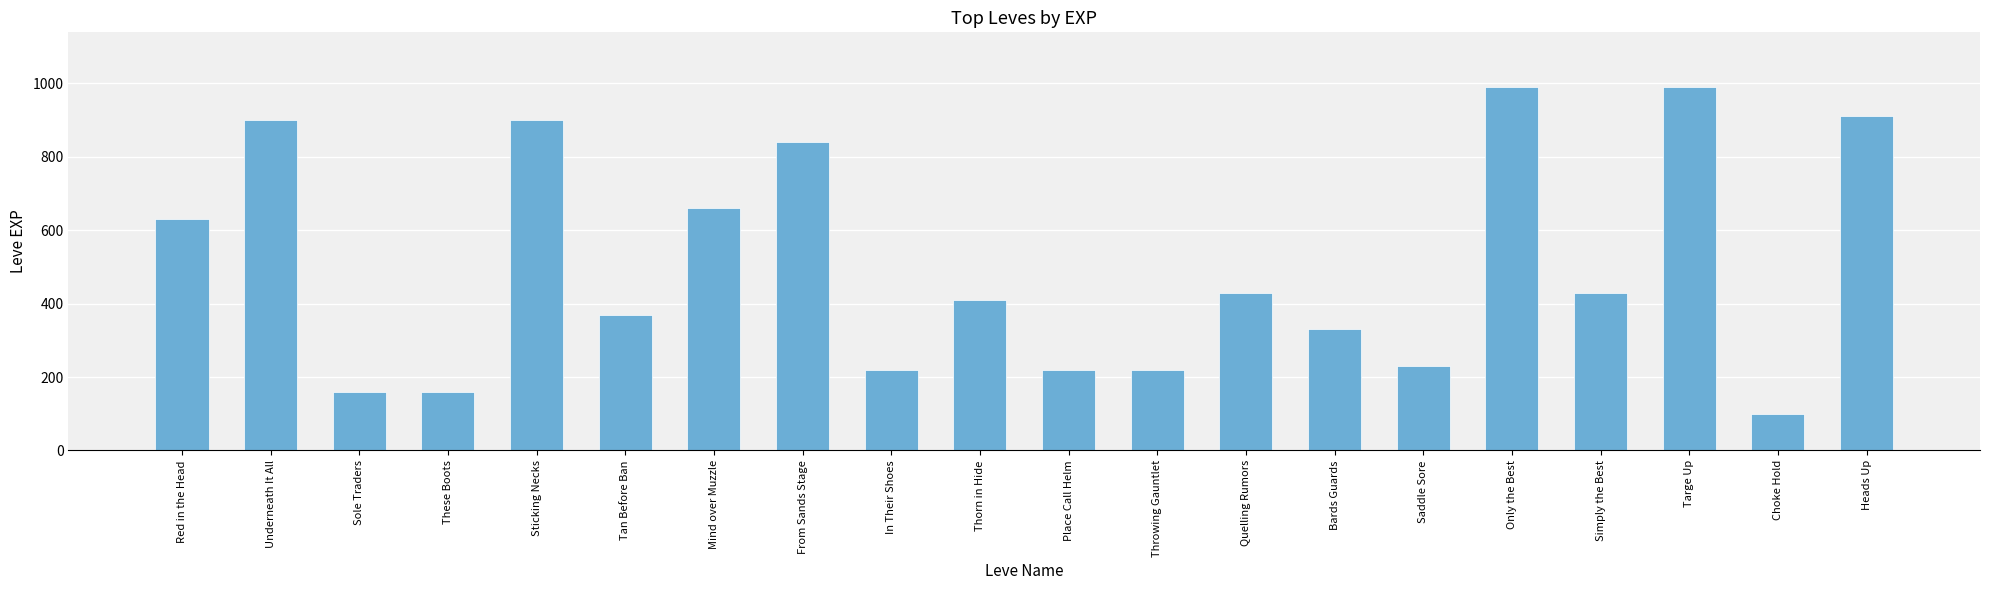

The chart shows a value of 910 at Heads Up. True or false?

True